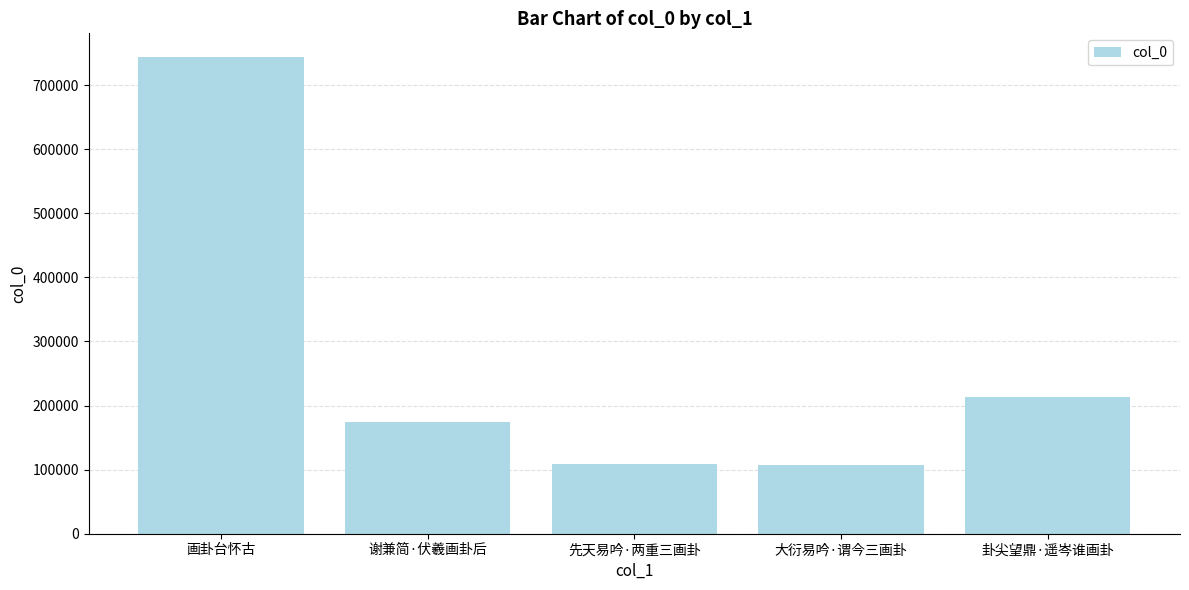

Read the value at 大衍易吟·谓今三画卦.

106837